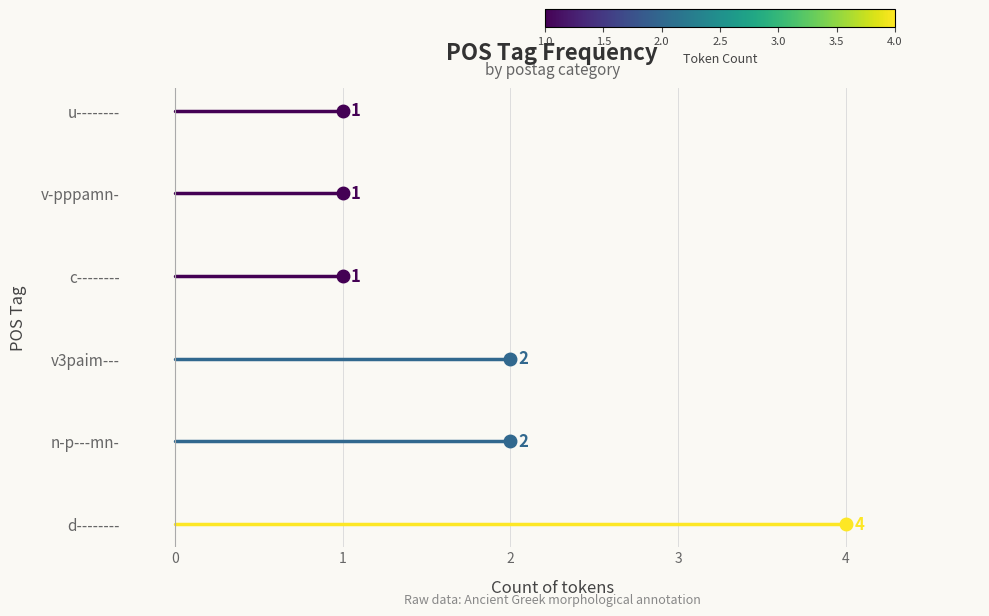

Reading left to right, extract all data points from this chart.

d--------=4	n-p---mn-=2	v3paim---=2	c--------=1	v-pppamn-=1	u--------=1